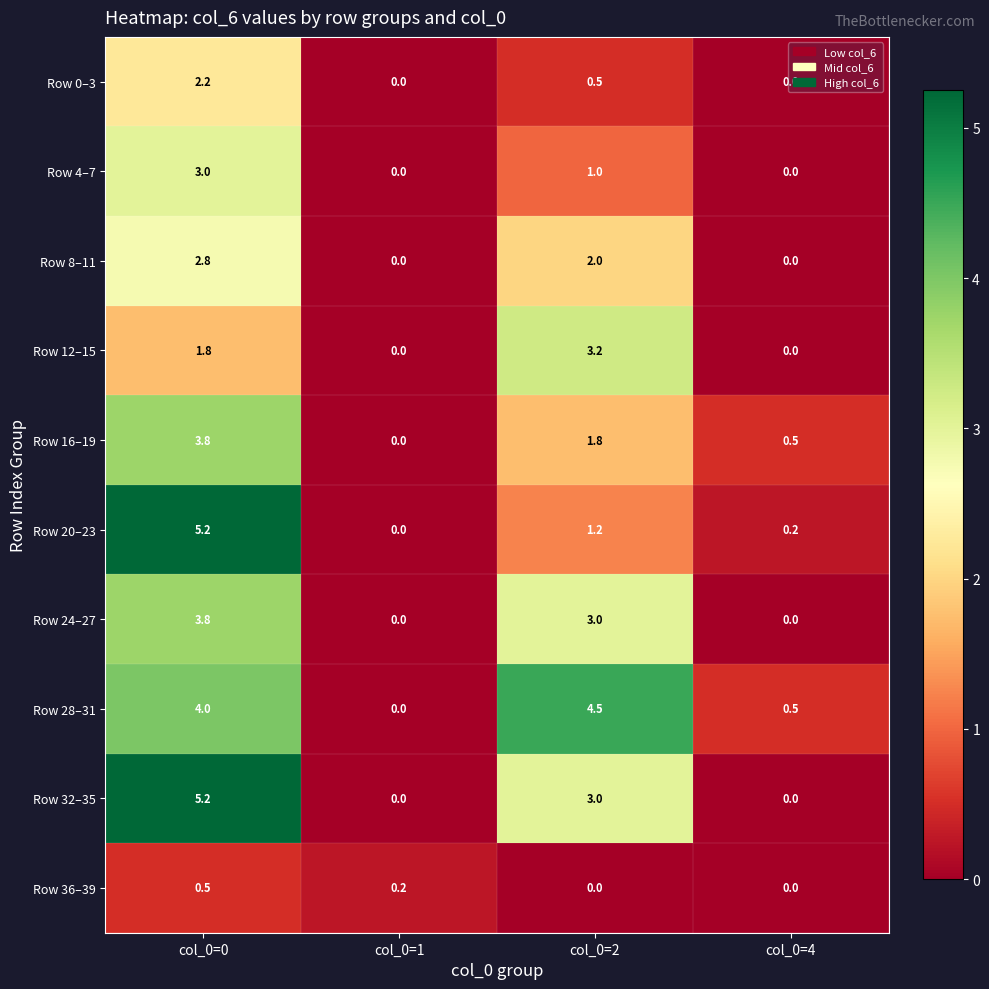

What is the greatest value displayed?

5.2